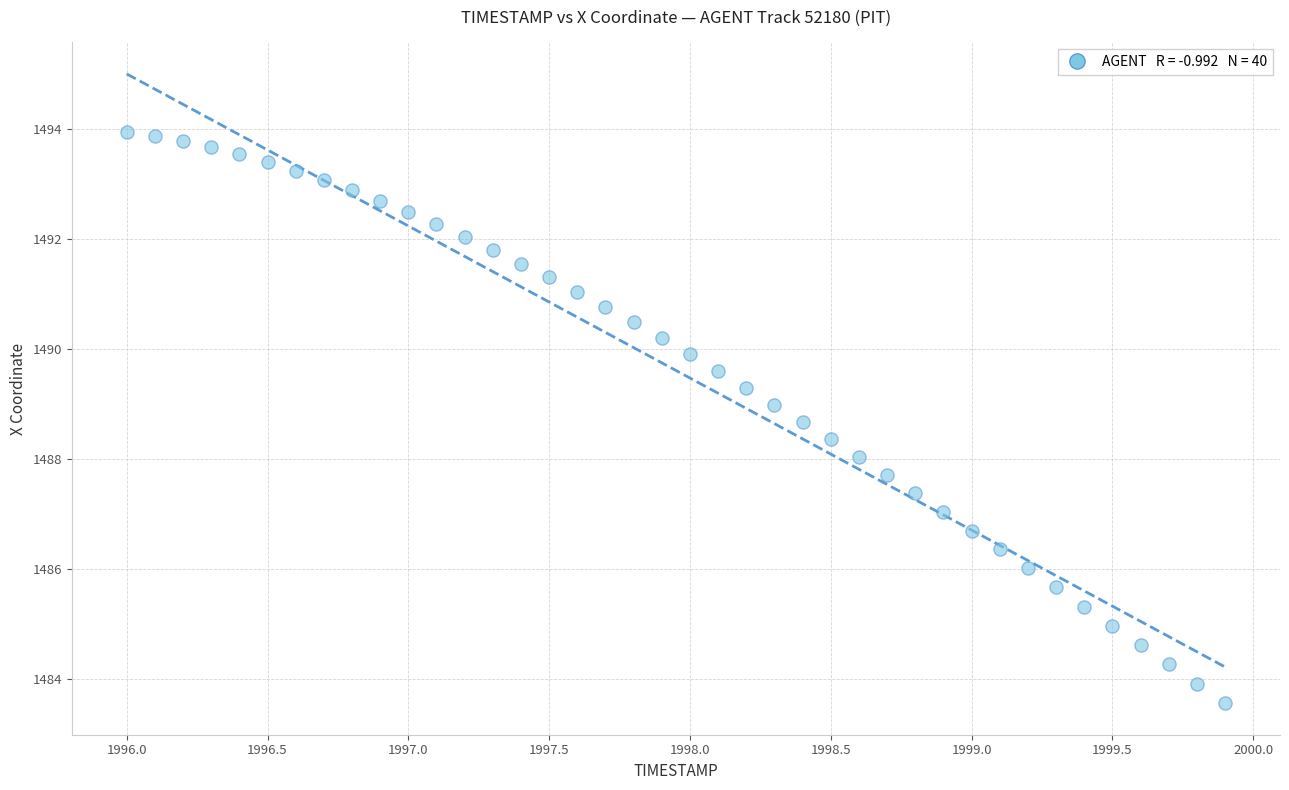

What is the range of X values (max minus min)?

3.9